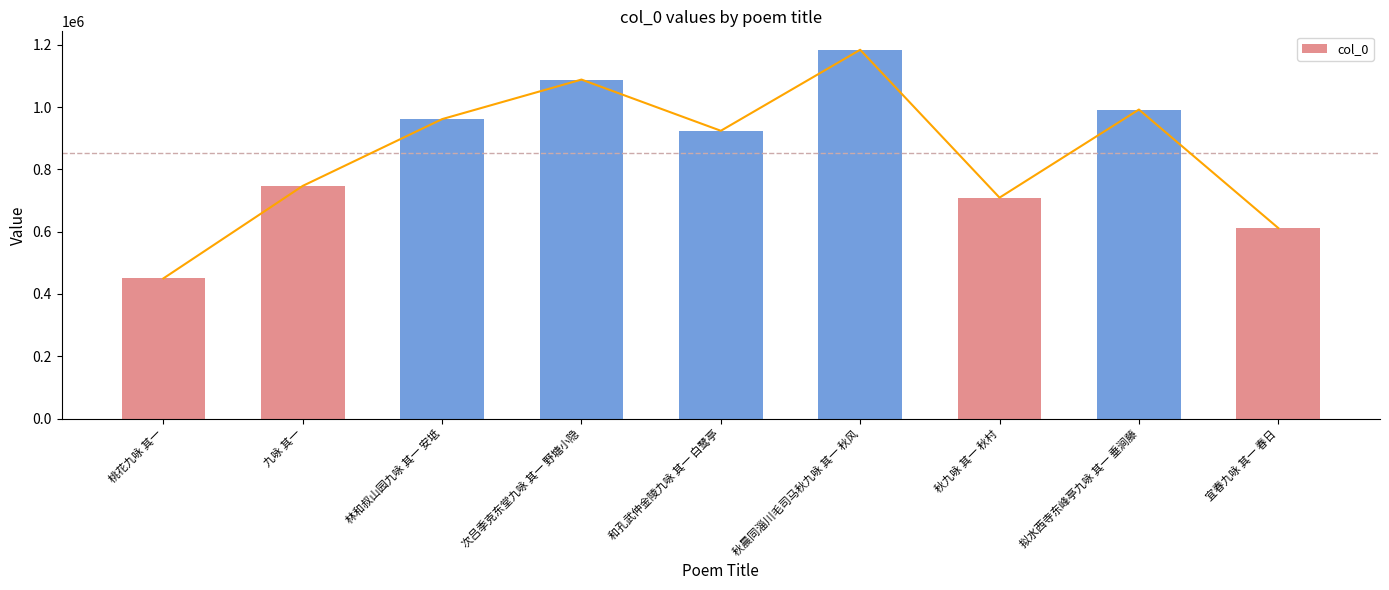

What is the minimum value shown in the chart?

449954